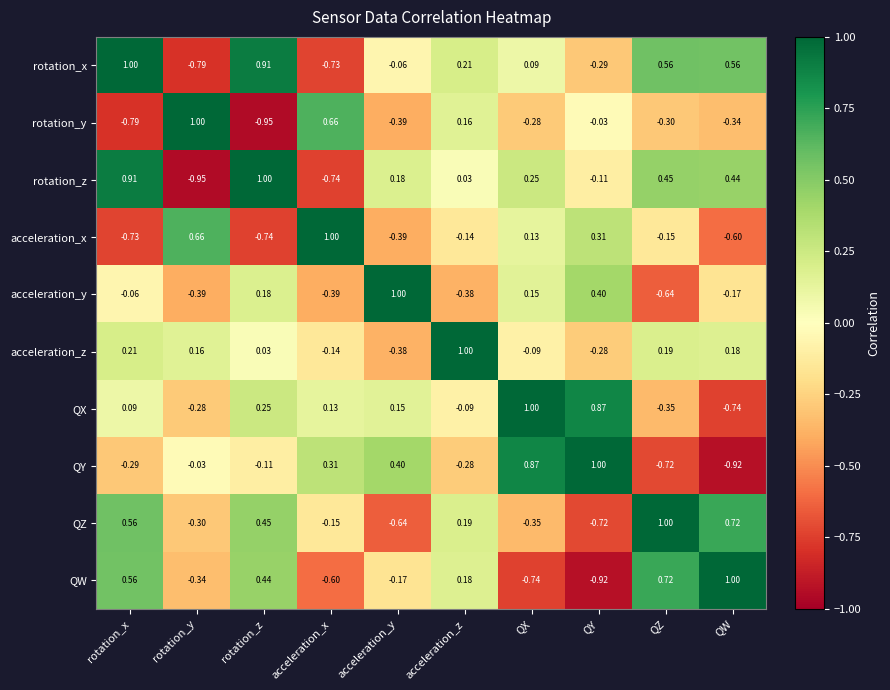

List the labels in order of rotation_z value, smallest first.

rotation_y, acceleration_x, QY, acceleration_z, acceleration_y, QX, QW, QZ, rotation_x, rotation_z